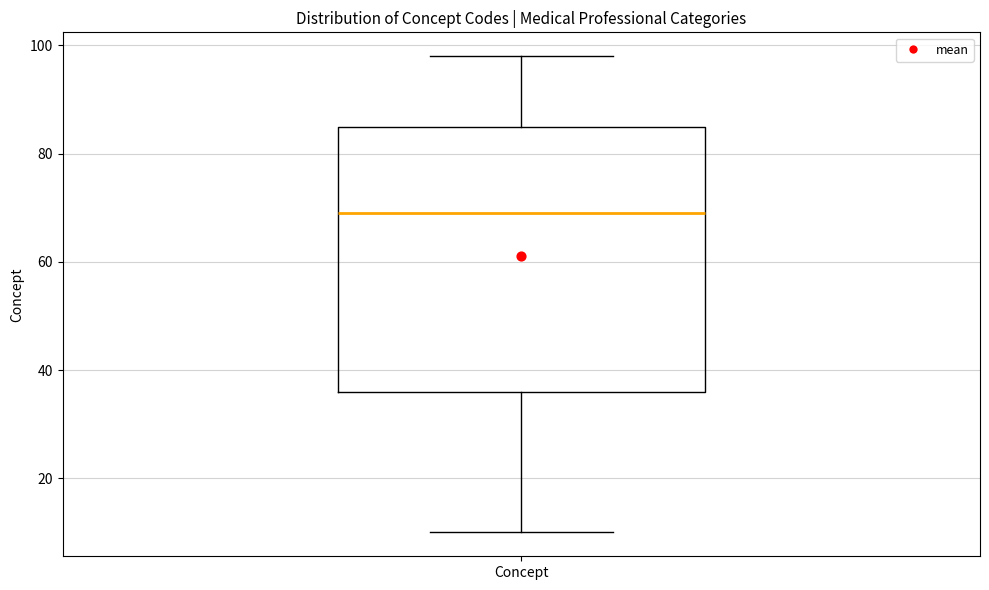

Transcribe this box plot: give where the median line is, the range the box spans, and where the two whiskers end, as read against the y-axis. The values are not printed on the chart, so give them approximately, as read against the axis.

median 70, box 36 to 86, whiskers 10 to 98